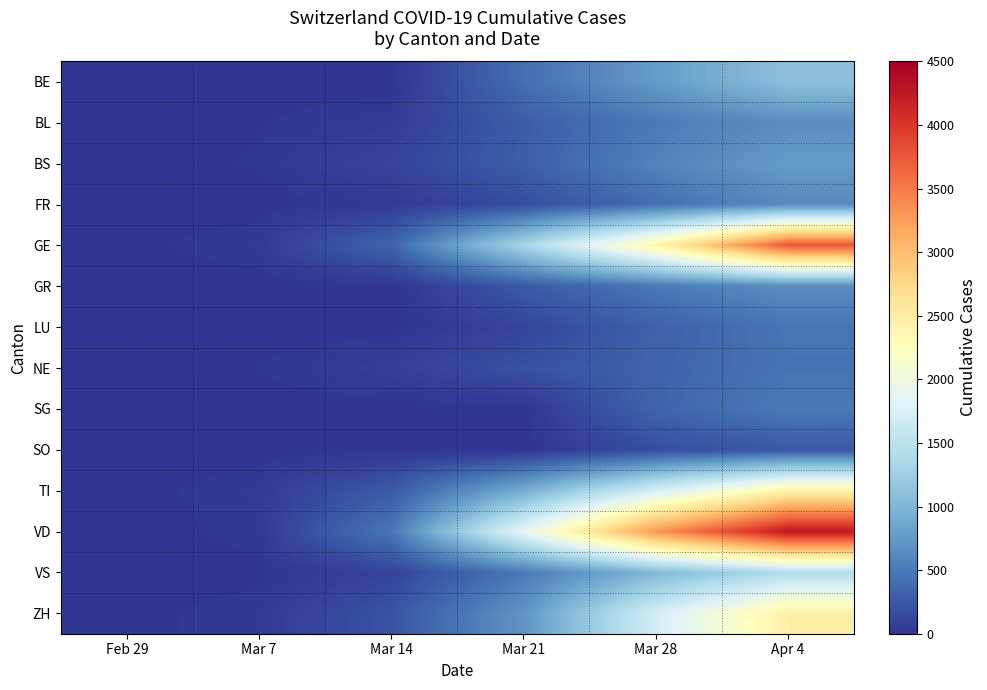

Reading left to right, transcribe all the data shown in this chart.

BE: Feb 29=2	Mar 7=0	Mar 14=0	Mar 21=418	Mar 28=767	Apr 4=1106
BL: Feb 29=2	Mar 7=15	Mar 14=47	Mar 21=282	Mar 28=502	Apr 4=656
BS: Feb 29=1	Mar 7=21	Mar 14=100	Mar 21=297	Mar 28=569	Apr 4=767
FR: Feb 29=0	Mar 7=0	Mar 14=36	Mar 21=167	Mar 28=421	Apr 4=638
GE: Feb 29=8	Mar 7=38	Mar 14=340	Mar 21=1331	Mar 28=2393	Apr 4=3753
GR: Feb 29=0	Mar 7=0	Mar 14=0	Mar 21=258	Mar 28=495	Apr 4=657
LU: Feb 29=0	Mar 7=0	Mar 14=0	Mar 21=109	Mar 28=317	Apr 4=469
NE: Feb 29=0	Mar 7=18	Mar 14=68	Mar 21=200	Mar 28=337	Apr 4=452
SG: Feb 29=0	Mar 7=0	Mar 14=0	Mar 21=0	Mar 28=339	Apr 4=504
SO: Feb 29=0	Mar 7=0	Mar 14=0	Mar 21=0	Mar 28=173	Apr 4=250
TI: Feb 29=2	Mar 7=41	Mar 14=265	Mar 21=916	Mar 28=1727	Apr 4=2442
VD: Feb 29=0	Mar 7=30	Mar 14=477	Mar 21=1873	Mar 28=3308	Apr 4=4258
VS: Feb 29=1	Mar 7=7	Mar 14=98	Mar 21=498	Mar 28=1017	Apr 4=1416
ZH: Feb 29=6	Mar 7=34	Mar 14=218	Mar 21=711	Mar 28=1701	Apr 4=2461